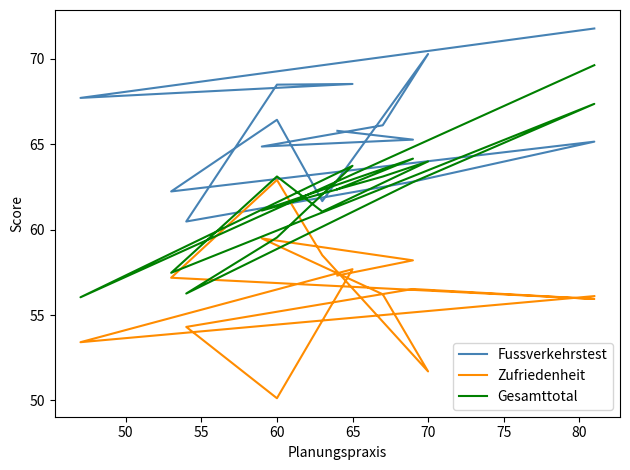

What is the sum of all Zufriedenheit values?

845.7